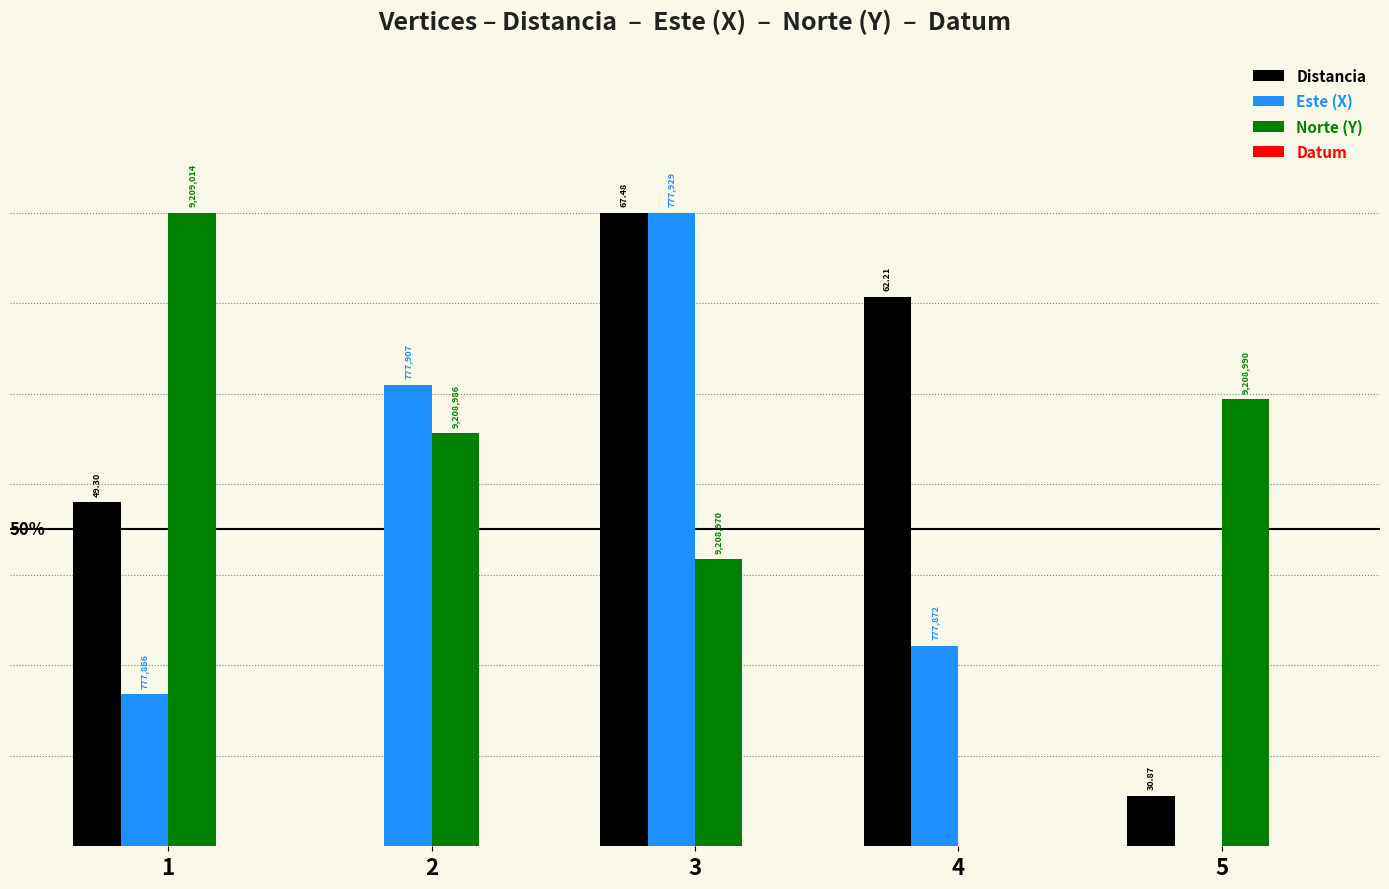

Which category has the highest value across all series?

3